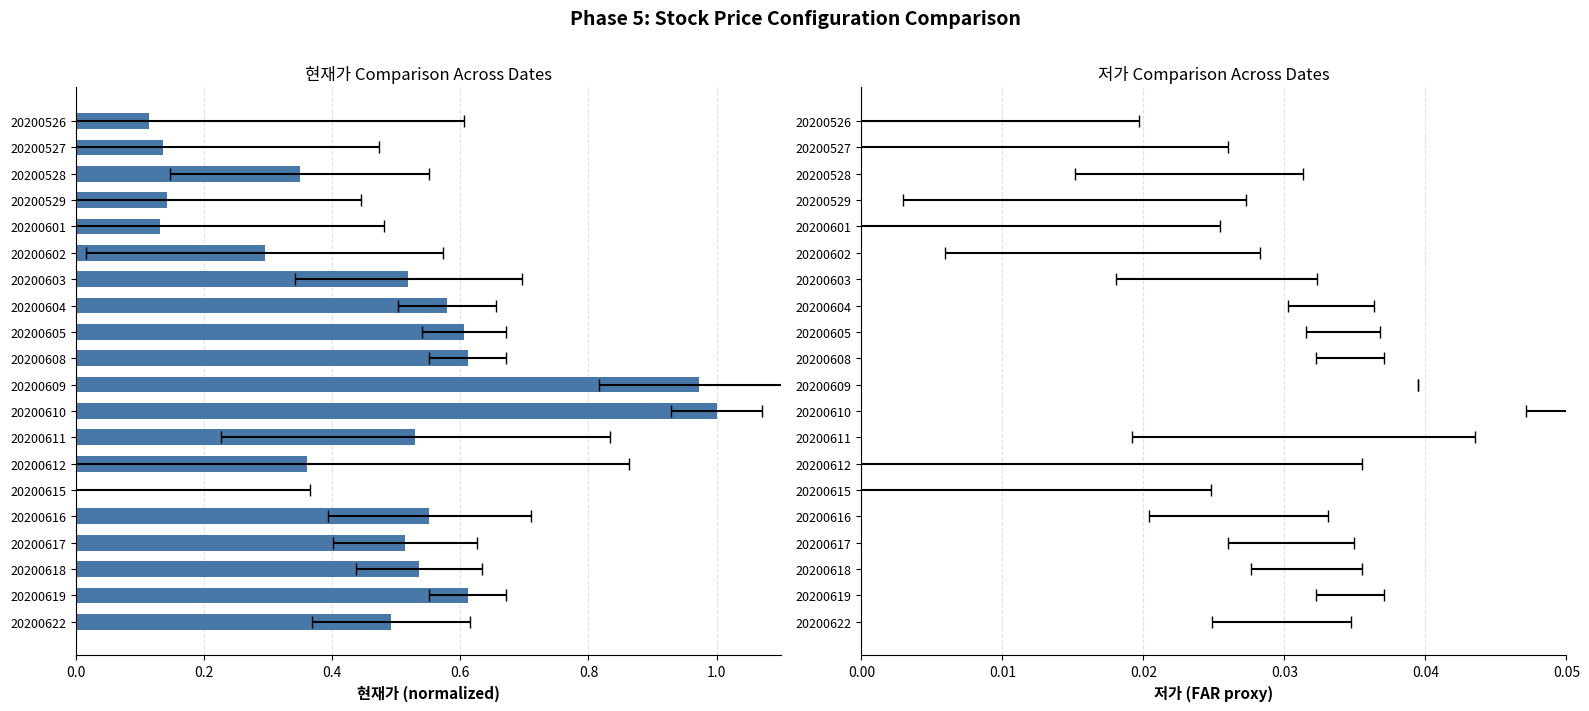

How many series are shown in this chart?

2